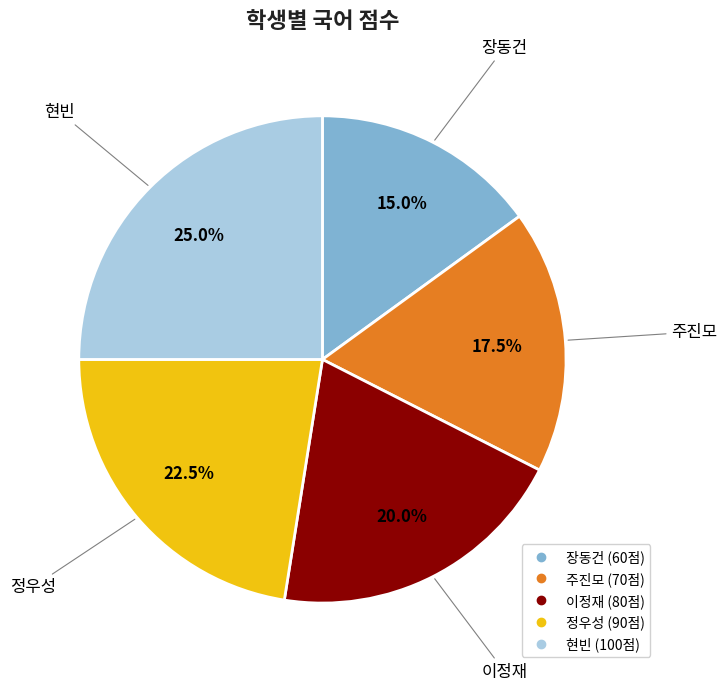

Does 장동건 account for over 50% of the chart?

No